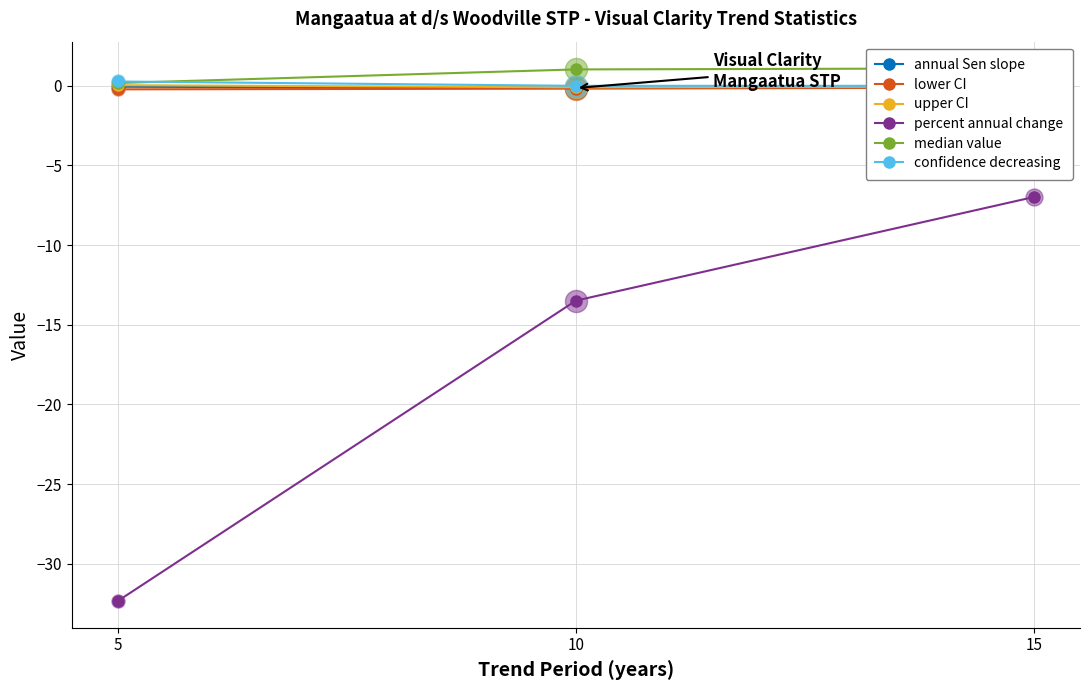

Which series contains the lowest Y value?

percent annual change